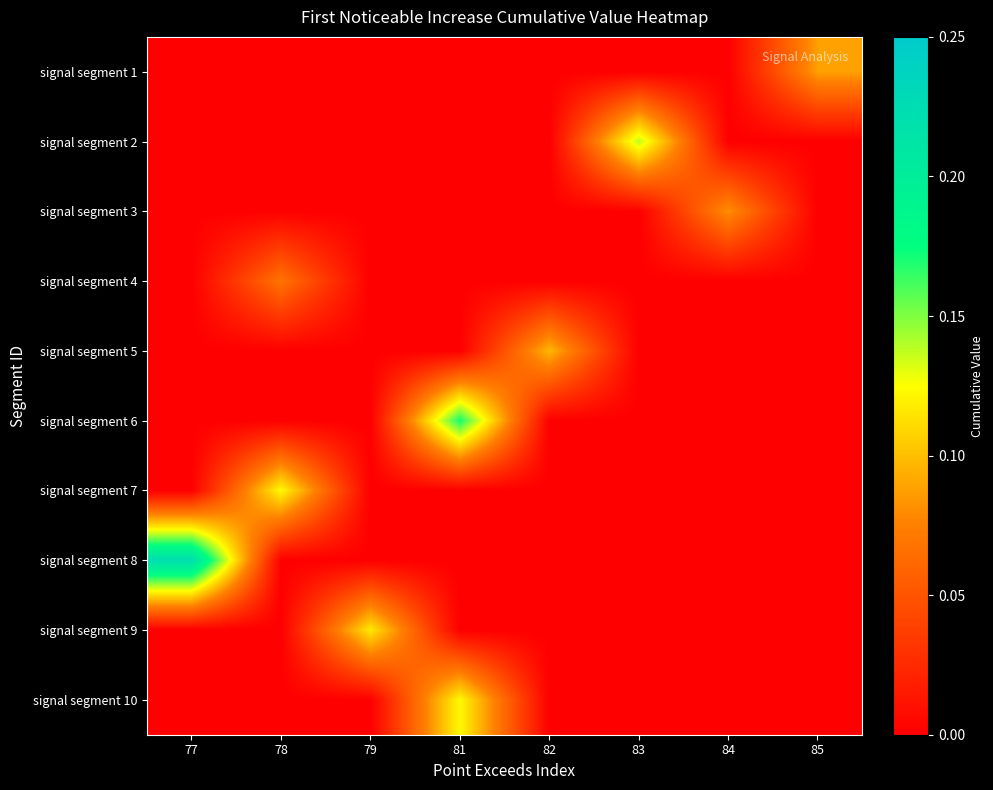

How many categories are shown in the chart?

8